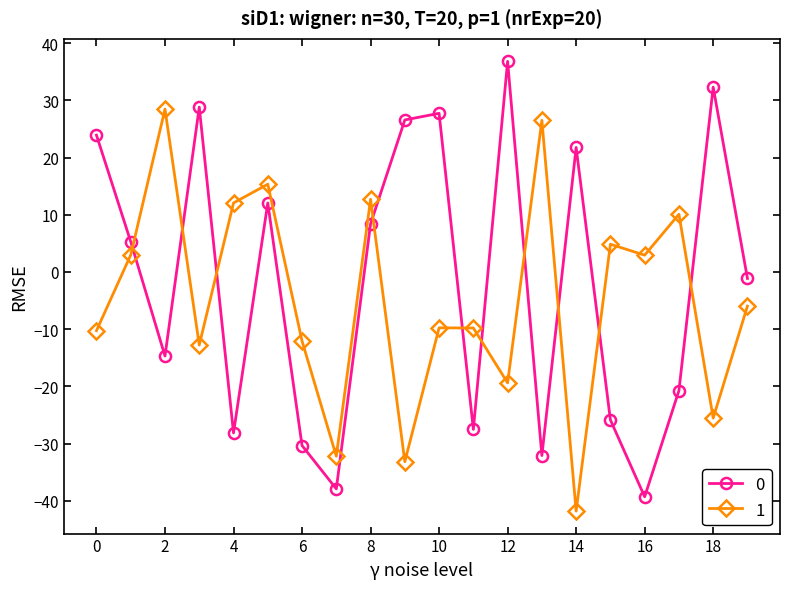

How many data points in 1 are above -5?

9